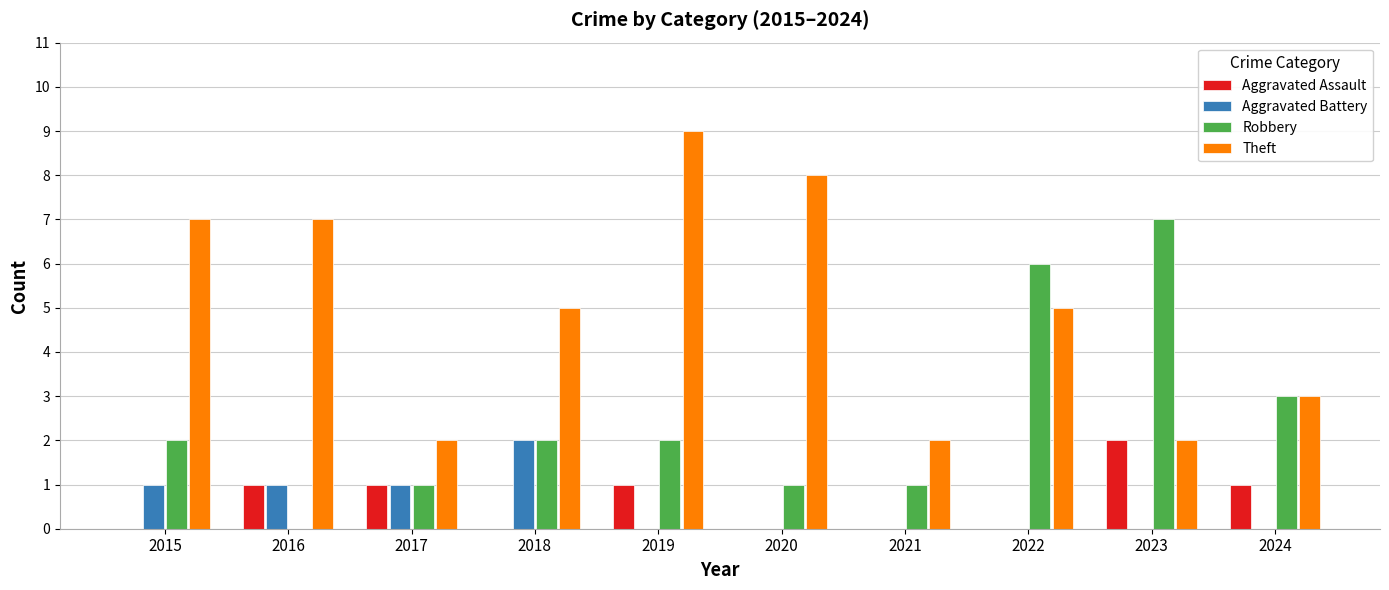

At which label does Aggravated Assault reach its peak?

2023